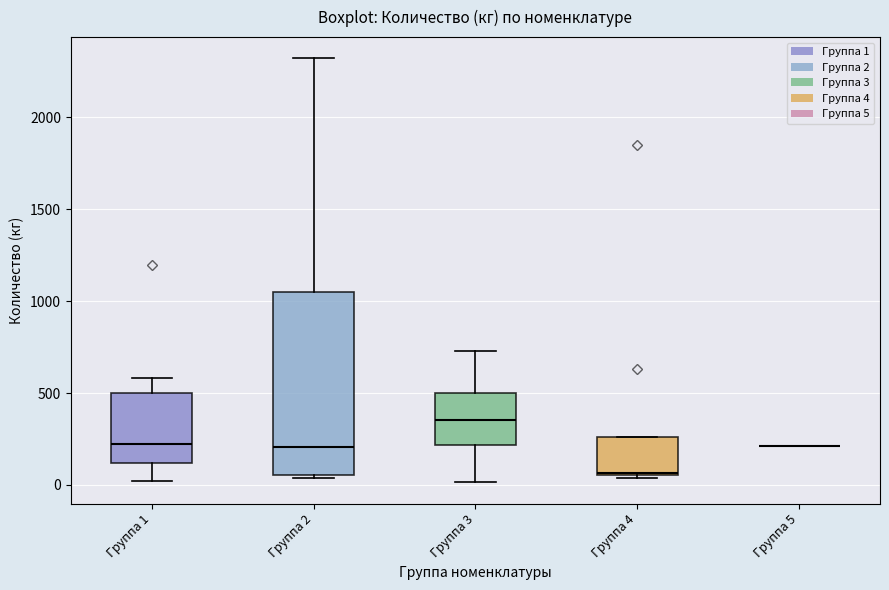

Comparing the boxes themselves (not the whiskers), which one is the tallest?

Группа 2